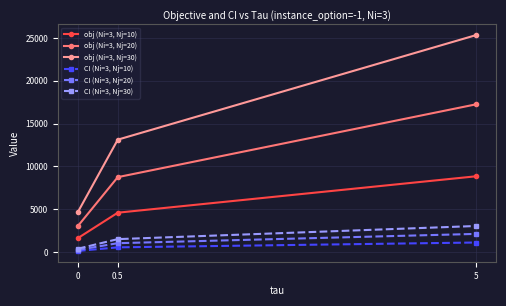

Which series has the widest spread of values?

obj (Ni=3, Nj=30)